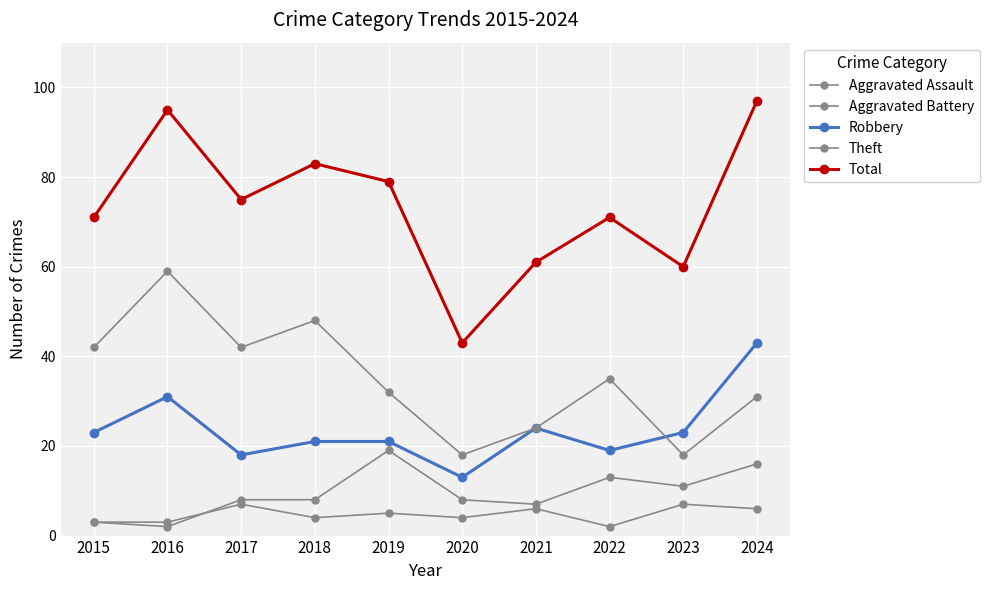

True or false: Aggravated Battery and Theft cross at least once.

False